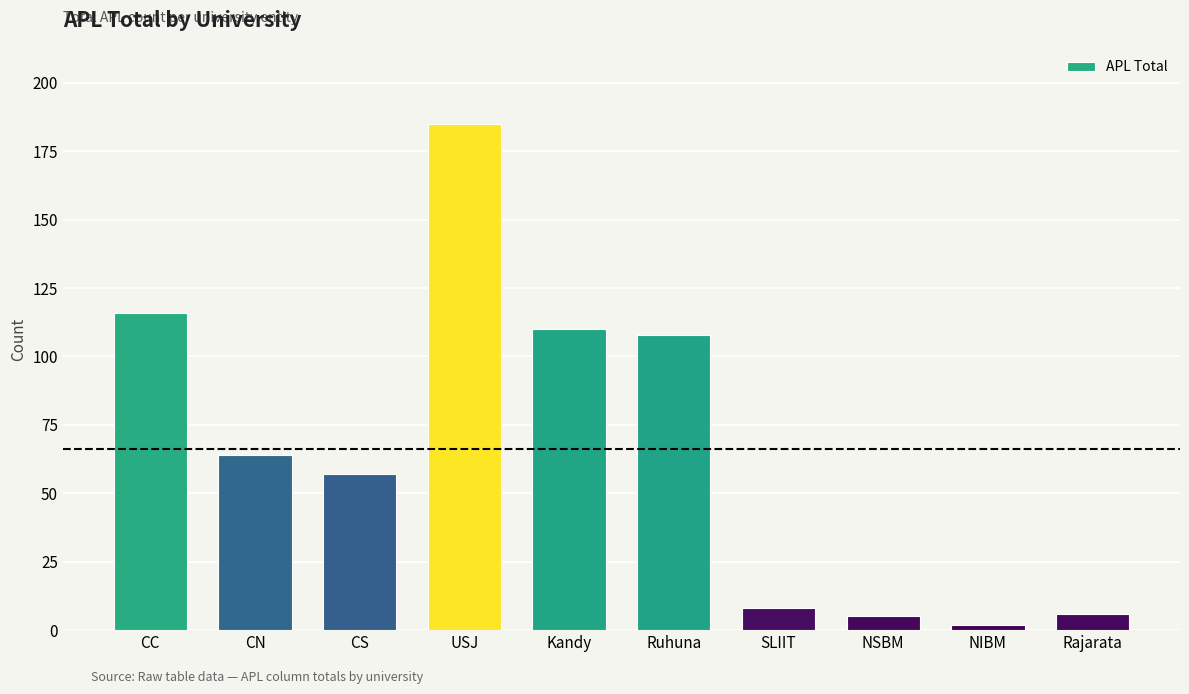

Which has a higher value, CS or Rajarata?

CS